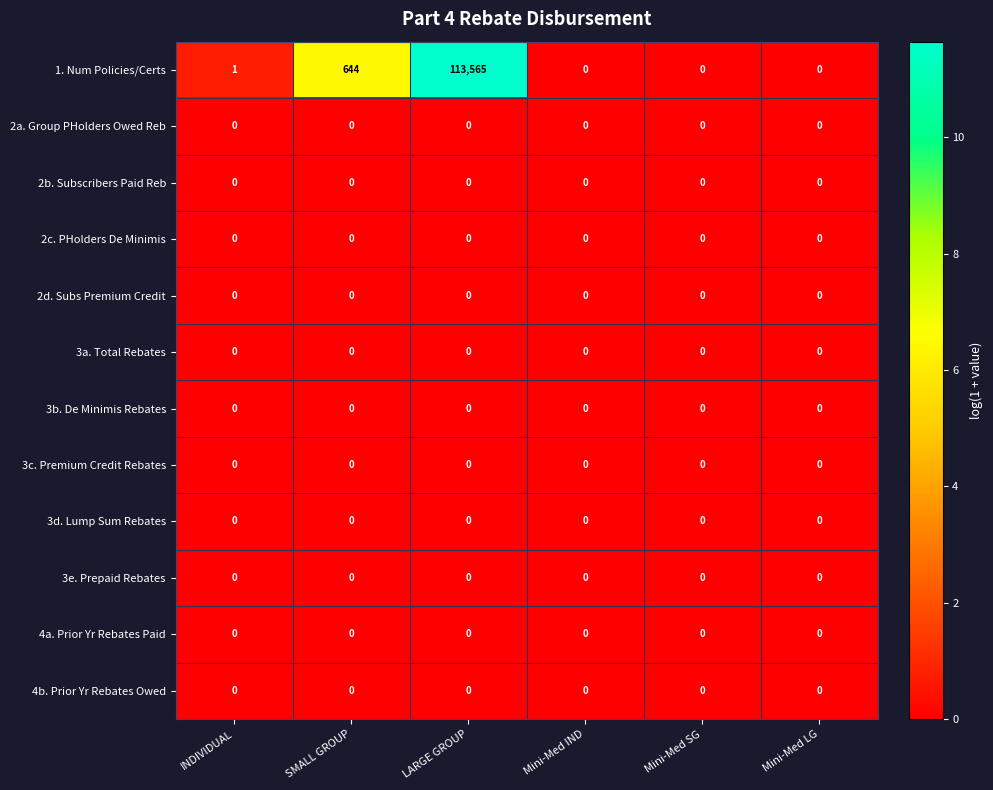

Which series has the widest spread of values?

1. Num Policies/Certs